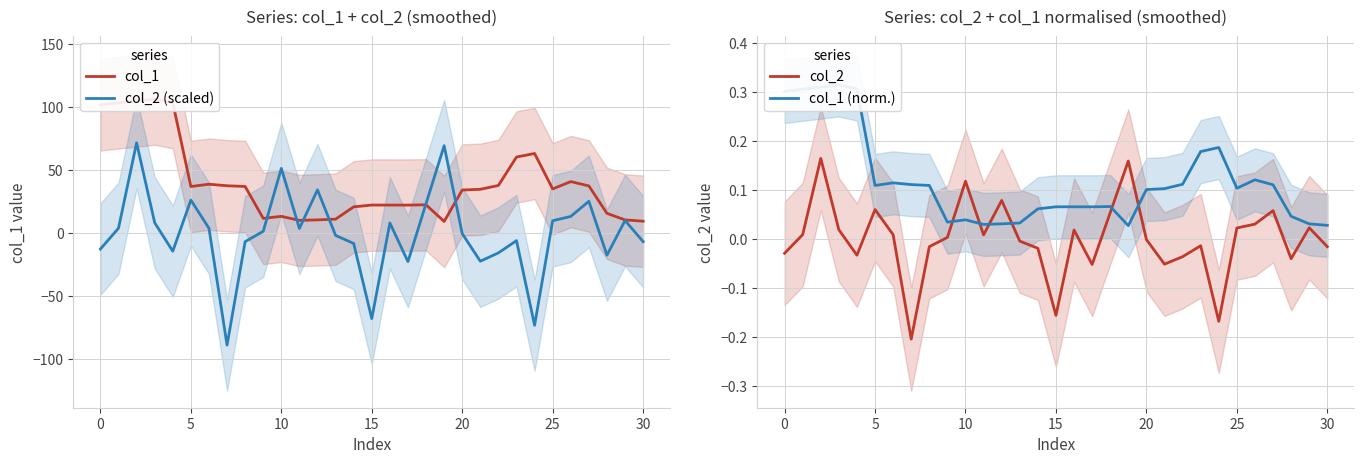

What is the lowest value of the col_2 (scaled) series?

-88.8